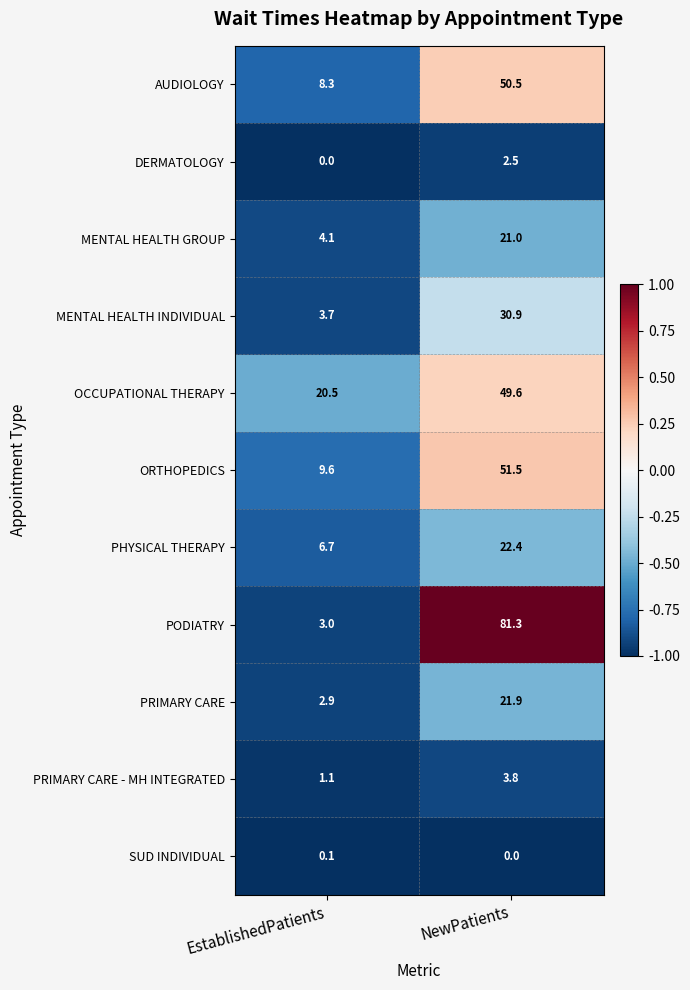

Which series has the widest spread of values?

PODIATRY